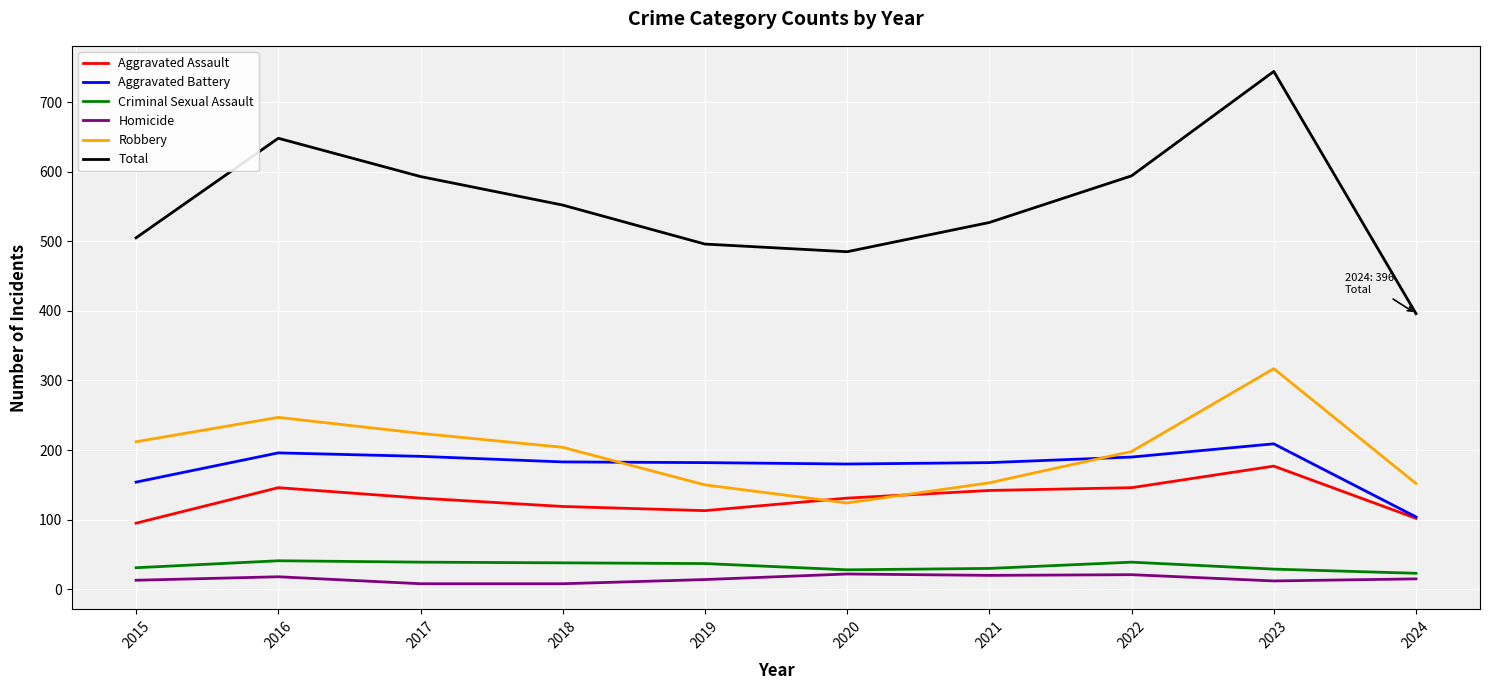

Count the number of data series in this chart.

6